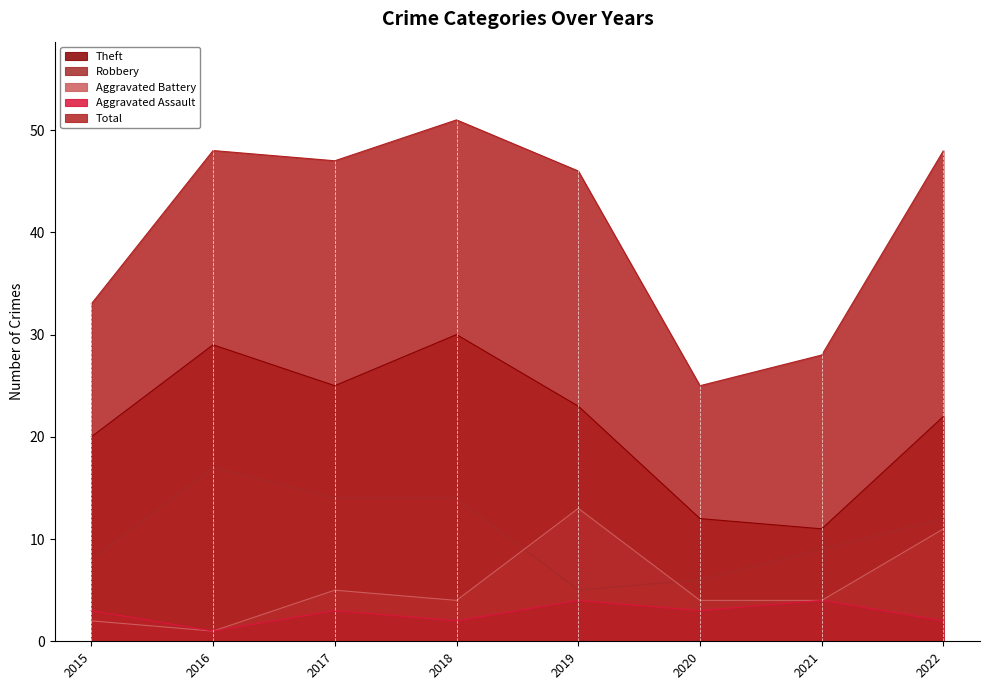

What are all the series names shown in the legend?

Theft, Robbery, Aggravated Battery, Aggravated Assault, Total